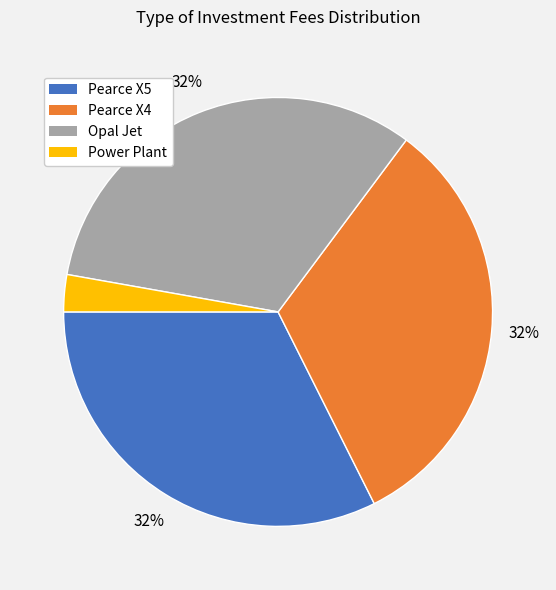

Is there any slice that represents more than half of the pie?

No